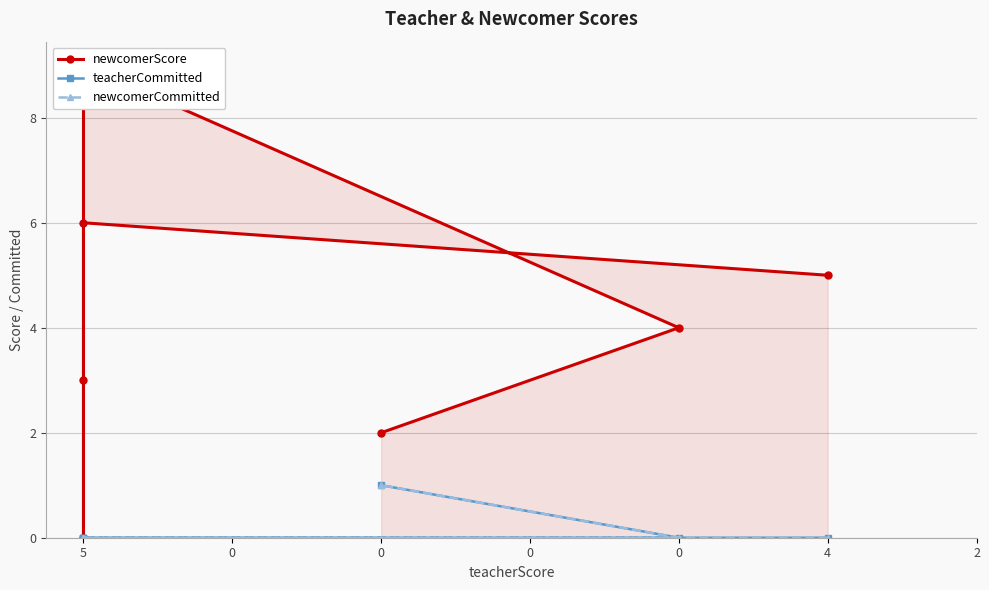

What is the maximum value for teacherCommitted?

1